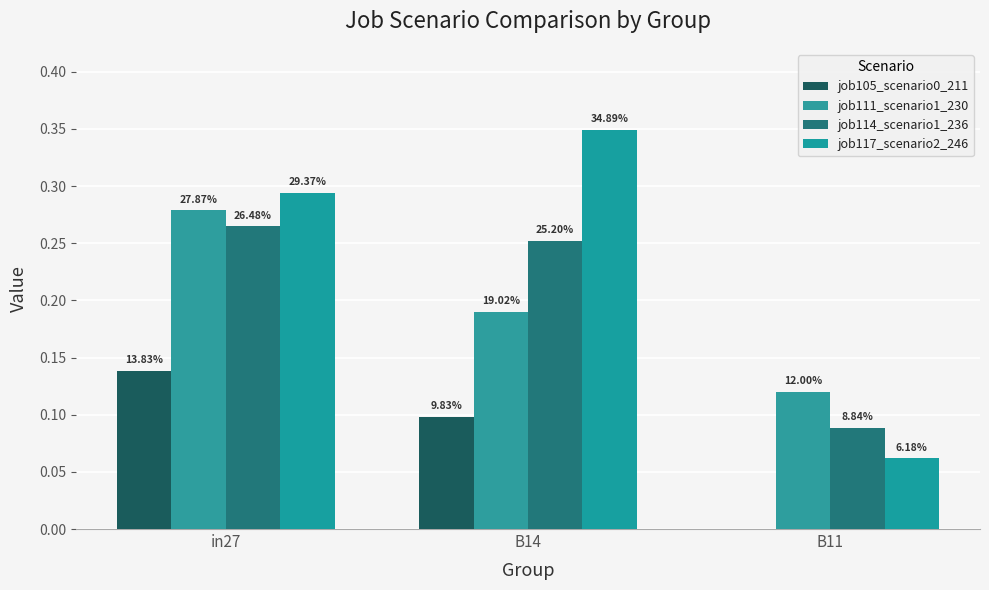

What is the sum of the job114_scenario1_236 values at B11 and B14?

0.3